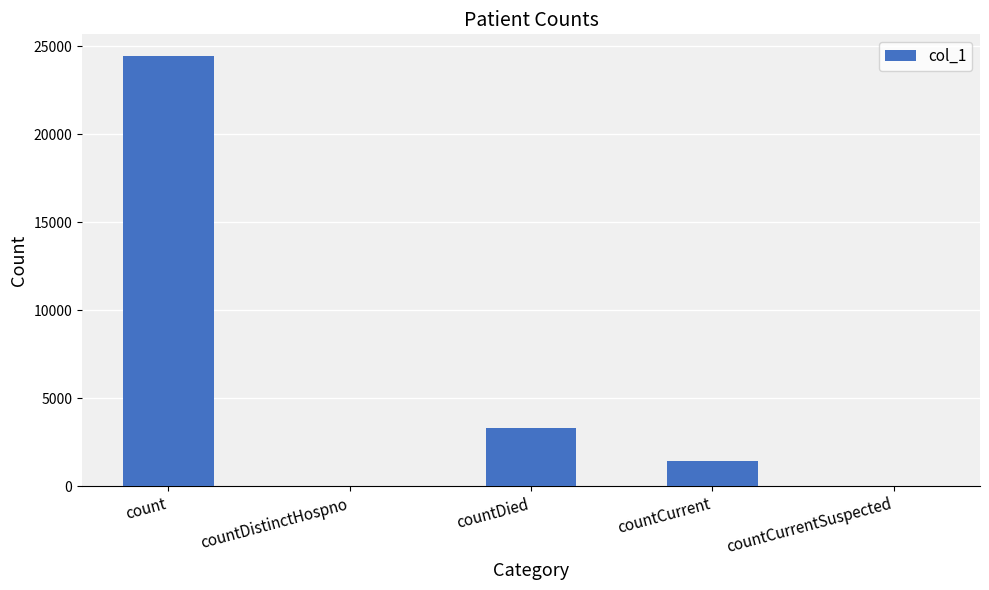

What is the greatest value displayed?

24466